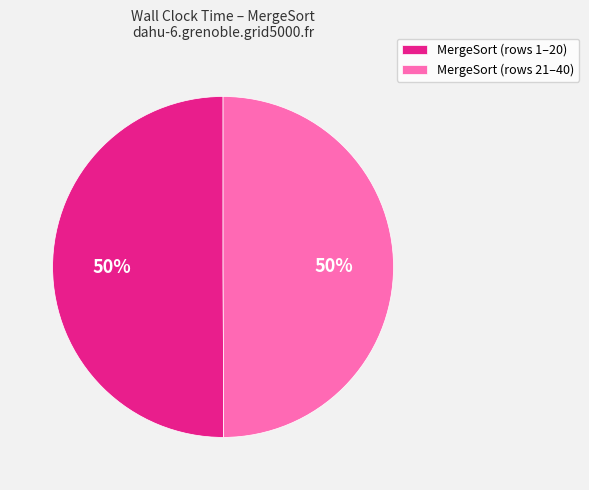

Approximately how many times larger is the value at MergeSort (rows 1–20) compared to MergeSort (rows 21–40)?

1.0